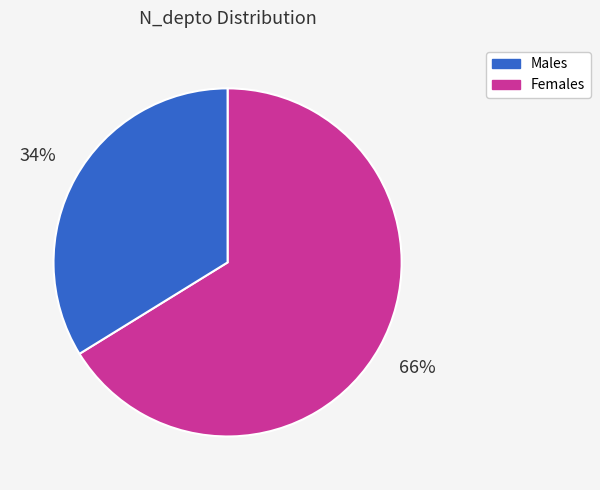

Is there a majority slice in this chart?

Yes